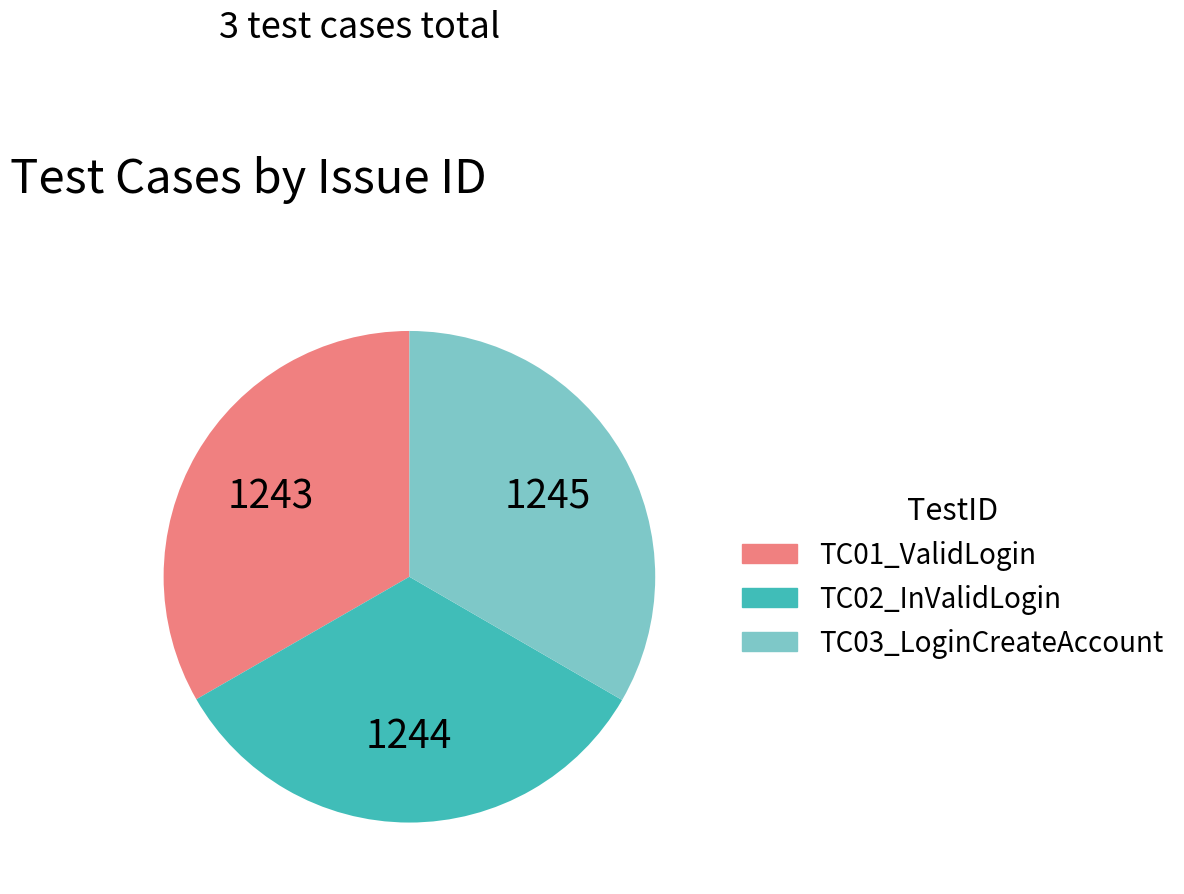

The TC03_LoginCreateAccount slice represents 48% of the pie. True or false?

False